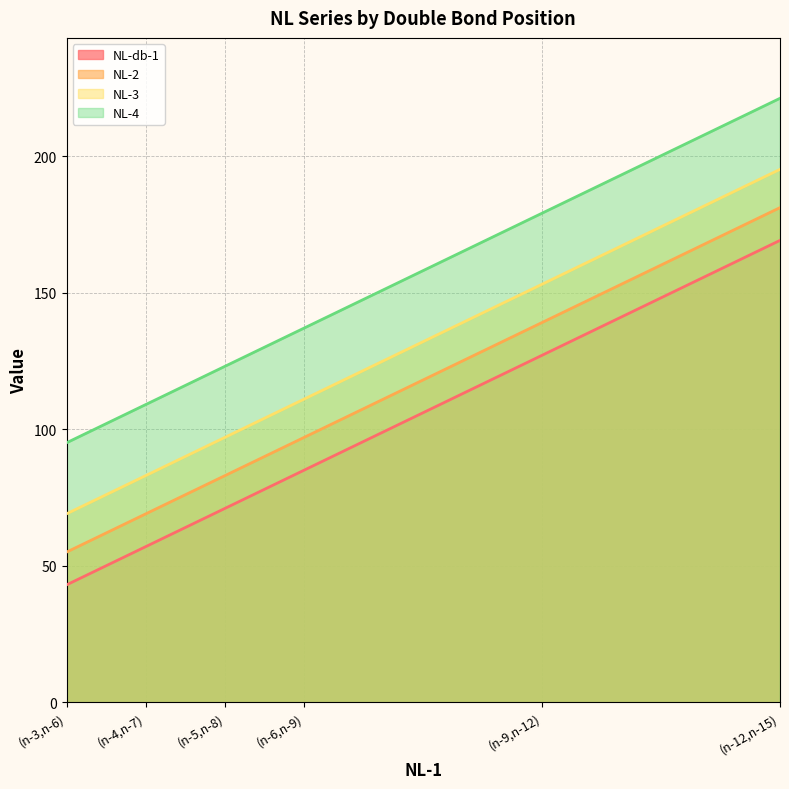

What is the average value of the NL-4 series?

144.1